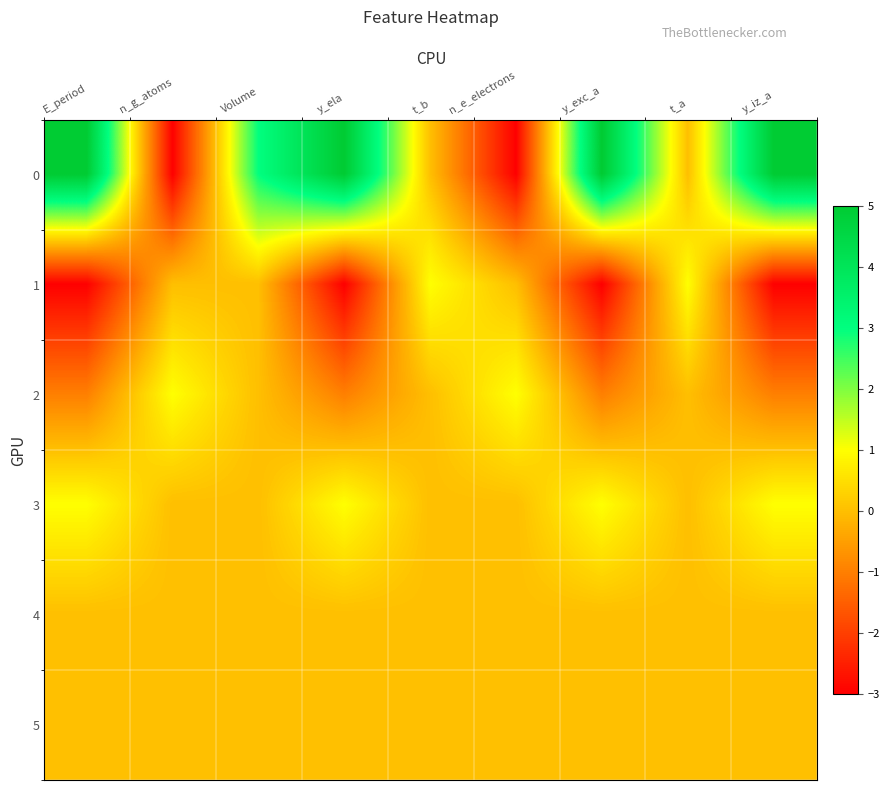

What is the total value across all series at y_iz_a?

2